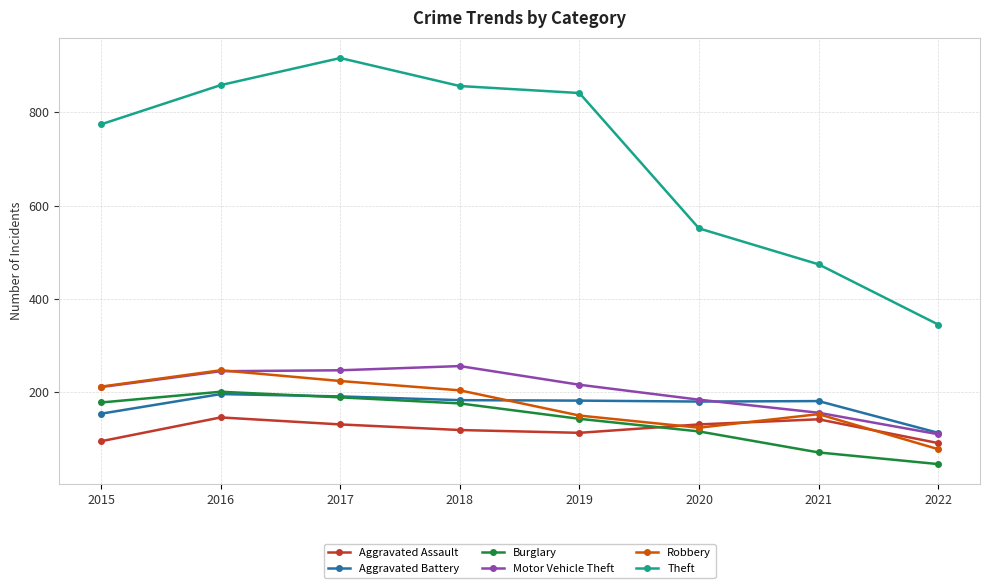

What is the value of the Motor Vehicle Theft point at the 8th from the left?

110